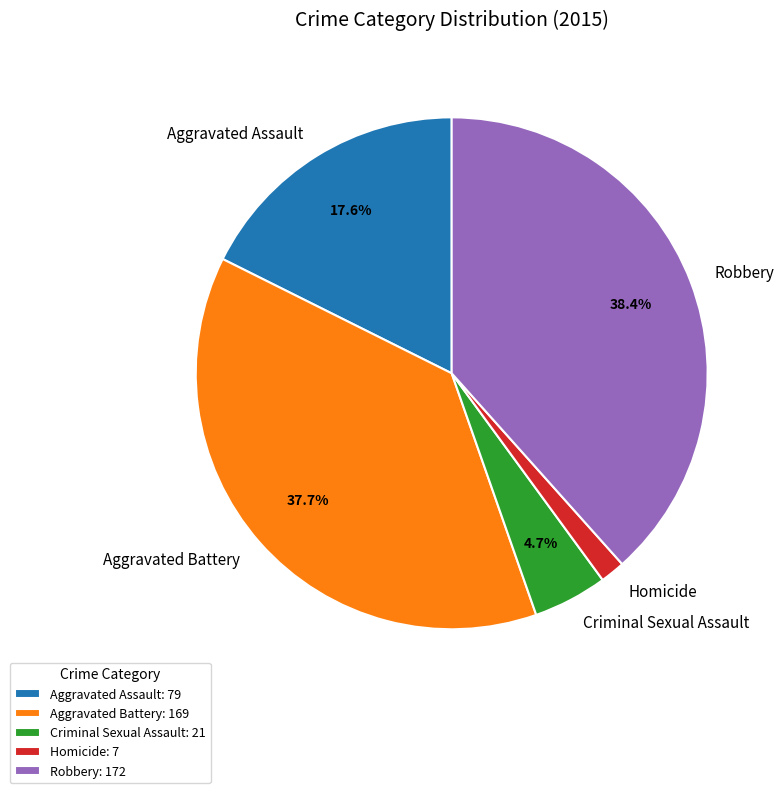

Is Aggravated Battery the majority of the pie?

No